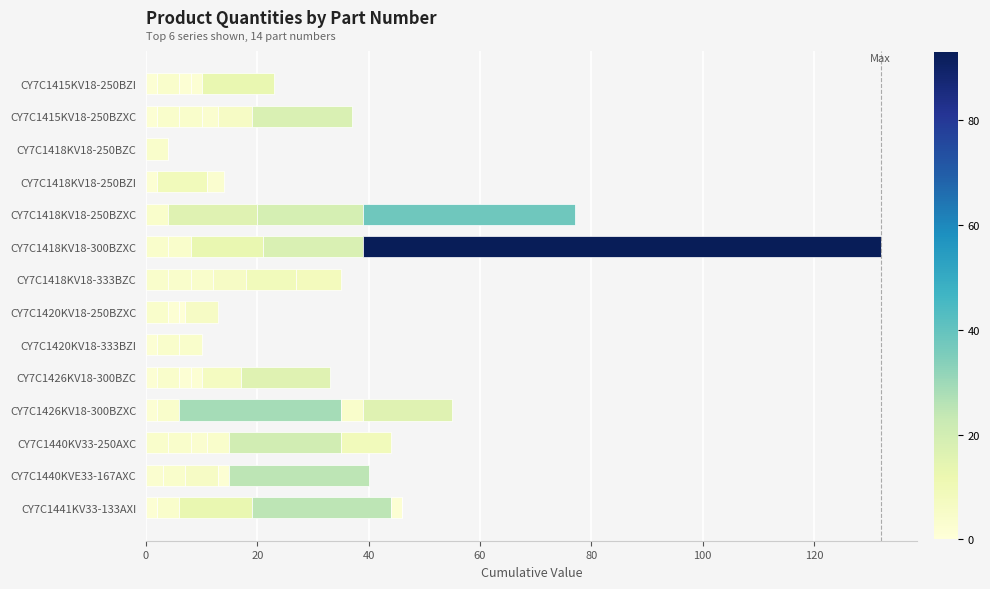

The value of CY7C1415KV18-250BZI at CY7C1441KV33-133AXI is 1. True or false?

False